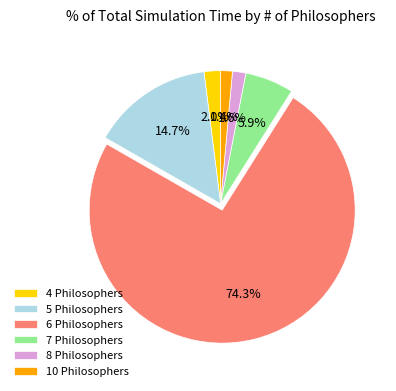

Approximately how many times larger is the value at 8 Philosophers compared to 7 Philosophers?

0.3